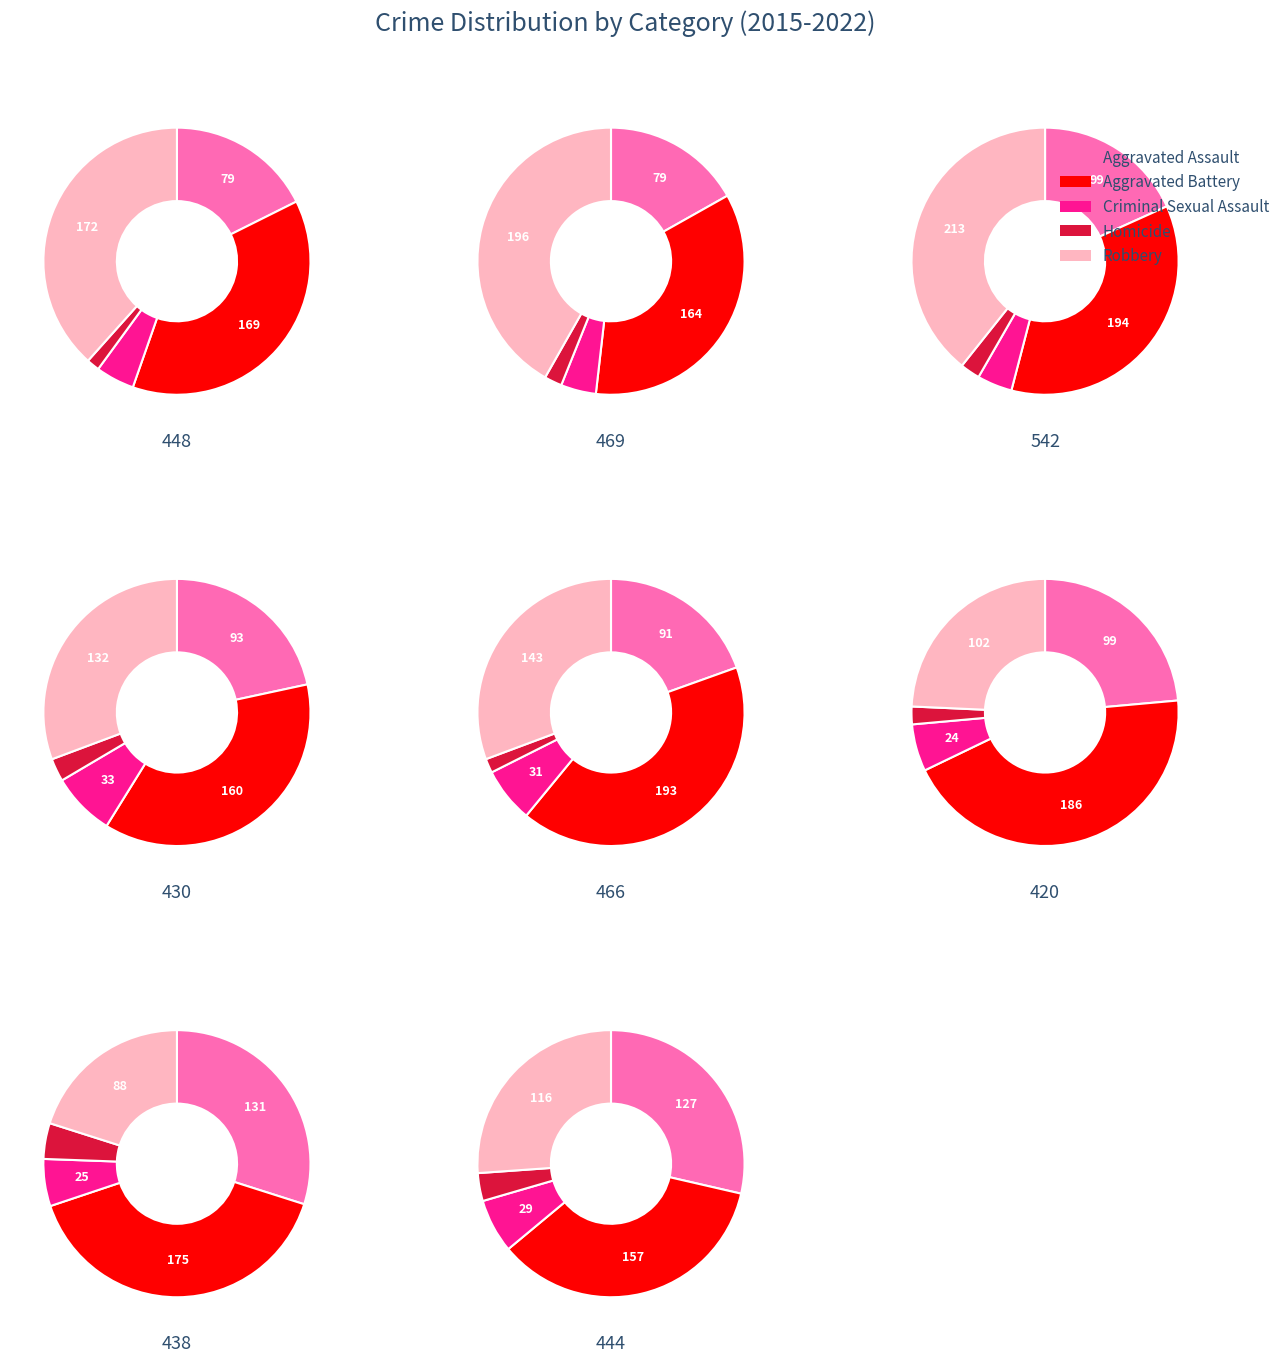

Between 3 and 5, which series saw the biggest shift?

Robbery